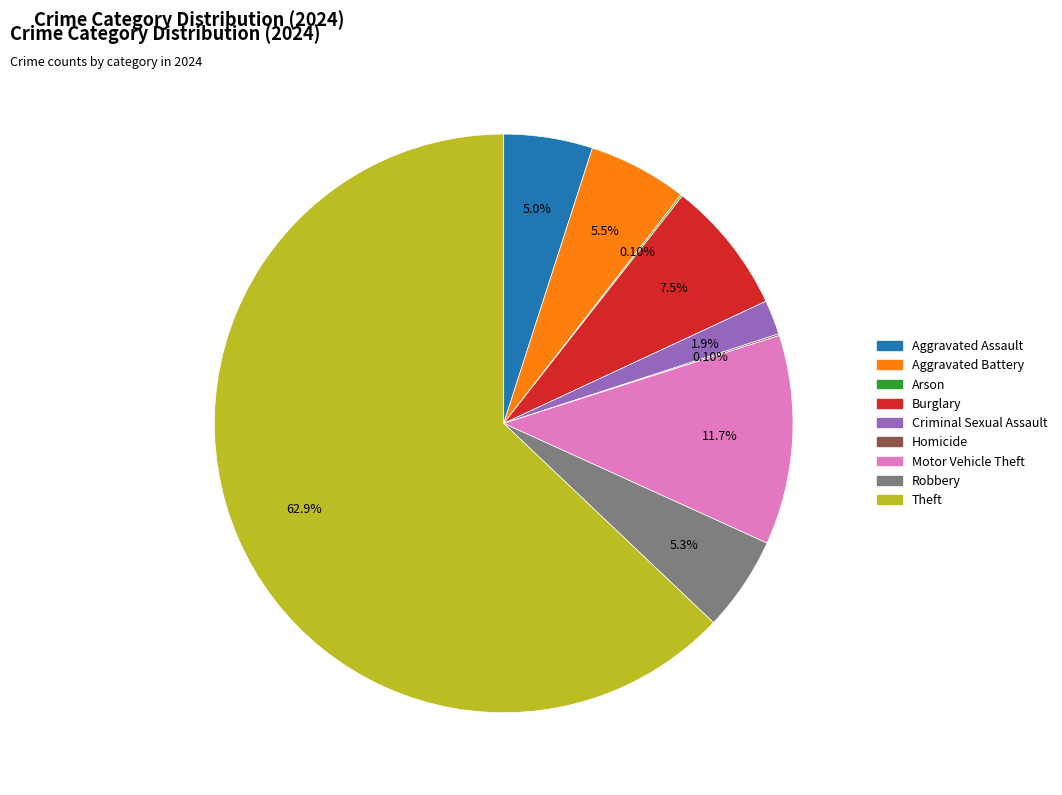

What is the majority slice?

Theft